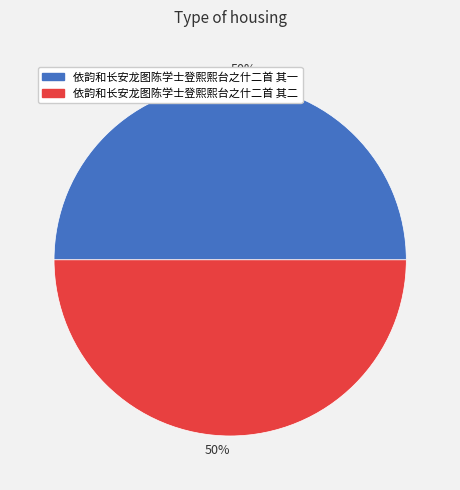

The 依韵和长安龙图陈学士登熙熙台之什二首 其一 slice represents 57% of the pie. True or false?

False